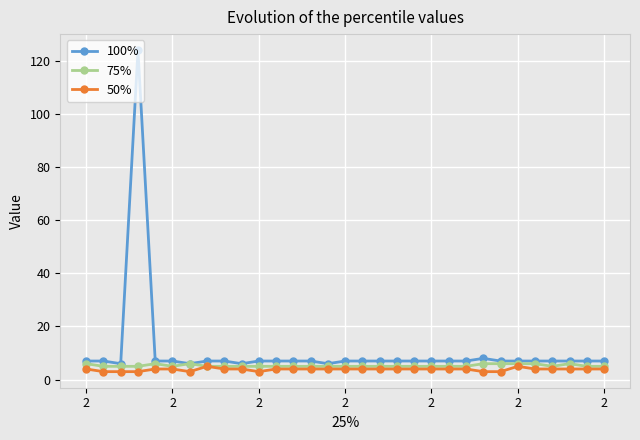

What is the value of the 50% point at the 12th from the left?

4